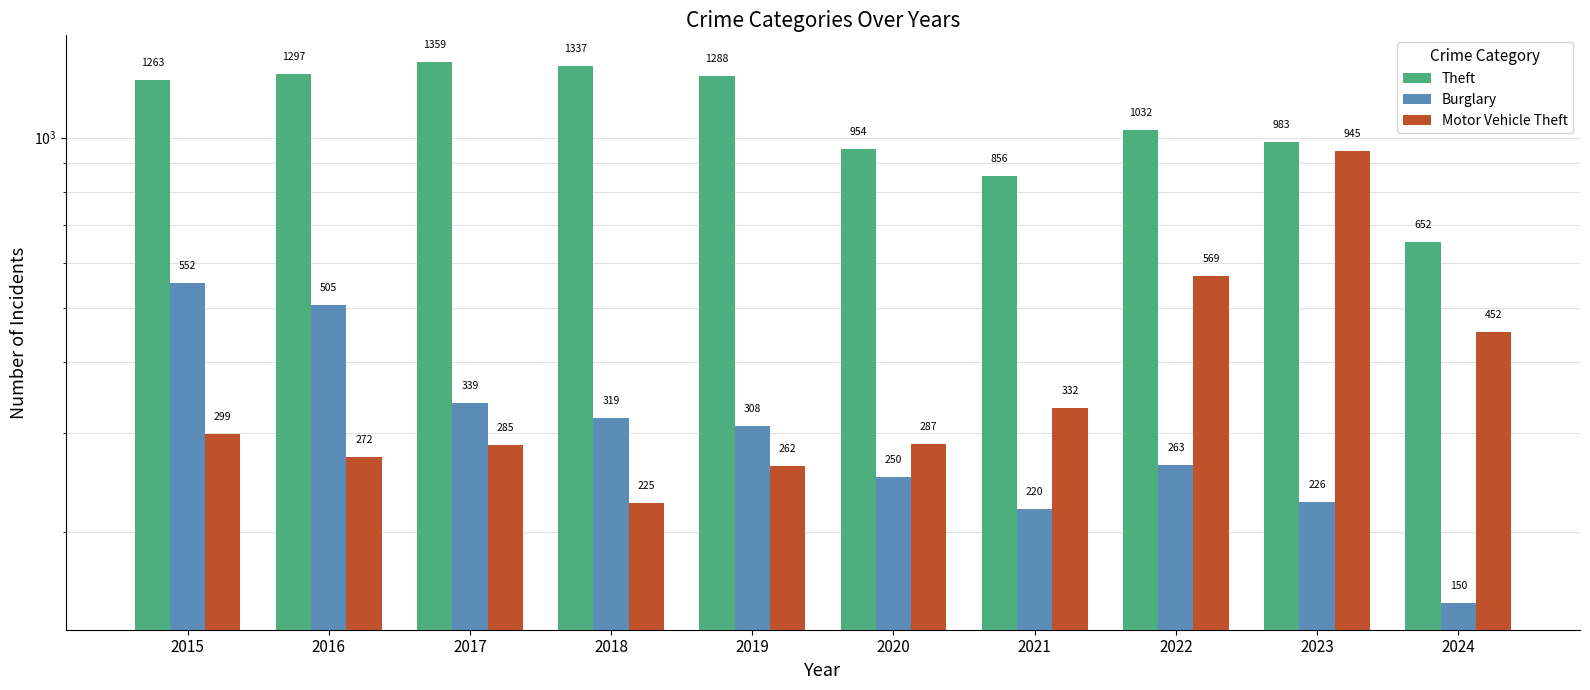

Reading right to left, transcribe all the data shown in this chart.

Theft: 2024=652	2023=983	2022=1032	2021=856	2020=954	2019=1288	2018=1337	2017=1359	2016=1297	2015=1263
Burglary: 2024=150	2023=226	2022=263	2021=220	2020=250	2019=308	2018=319	2017=339	2016=505	2015=552
Motor Vehicle Theft: 2024=452	2023=945	2022=569	2021=332	2020=287	2019=262	2018=225	2017=285	2016=272	2015=299